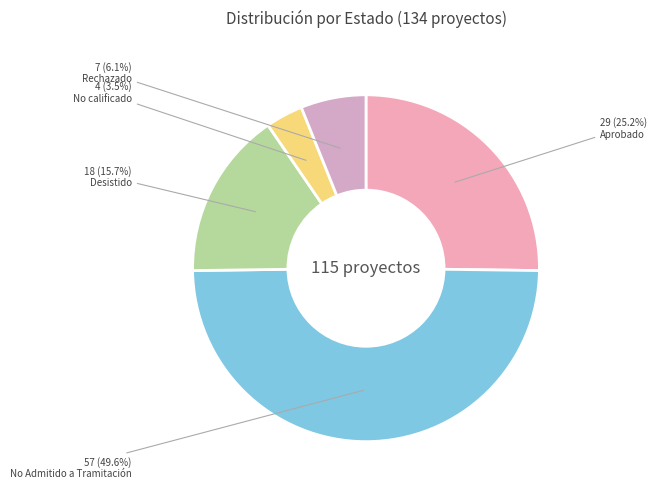

Does Desistido represent more than half of the total?

No